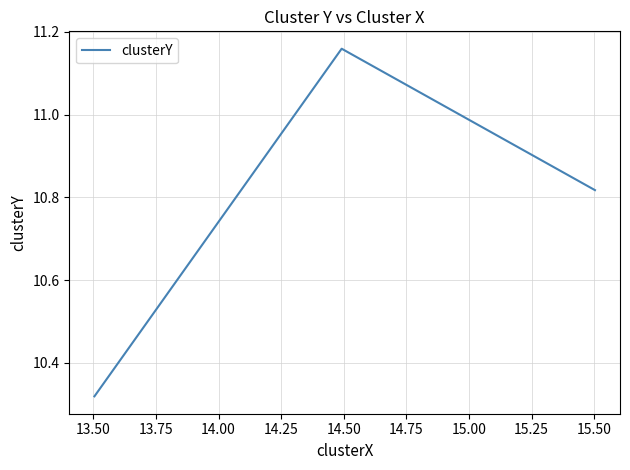

What is the difference between the second highest and minimum values?

0.5